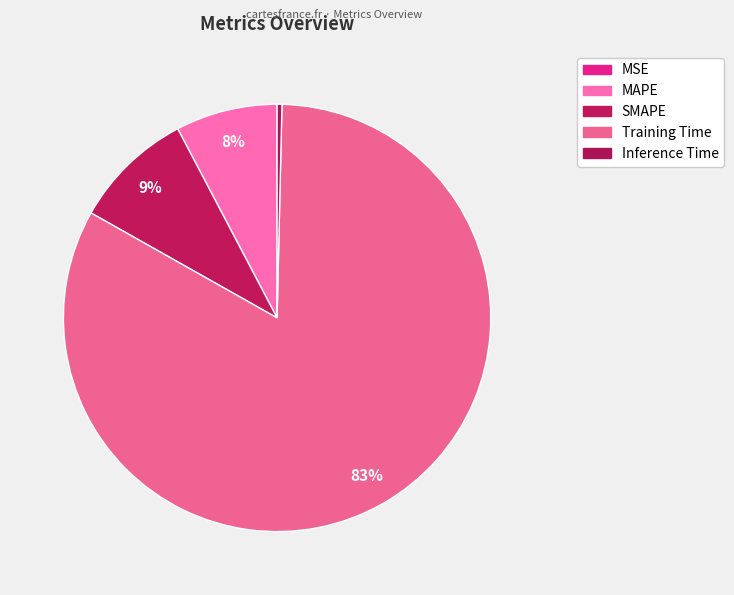

Which has a higher value, MSE or Training Time?

Training Time